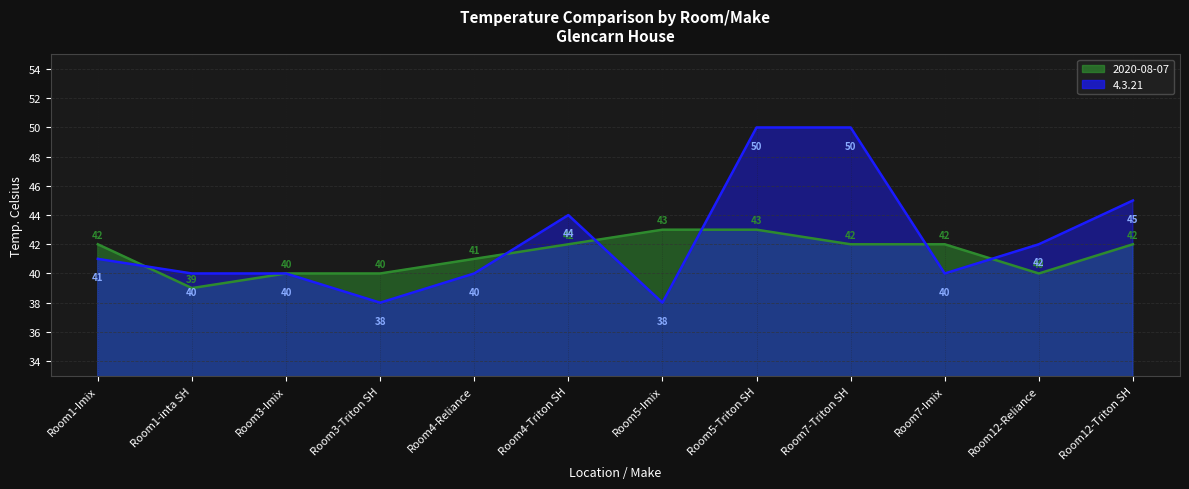

What is the average value of the 2020-08-07 series?

41